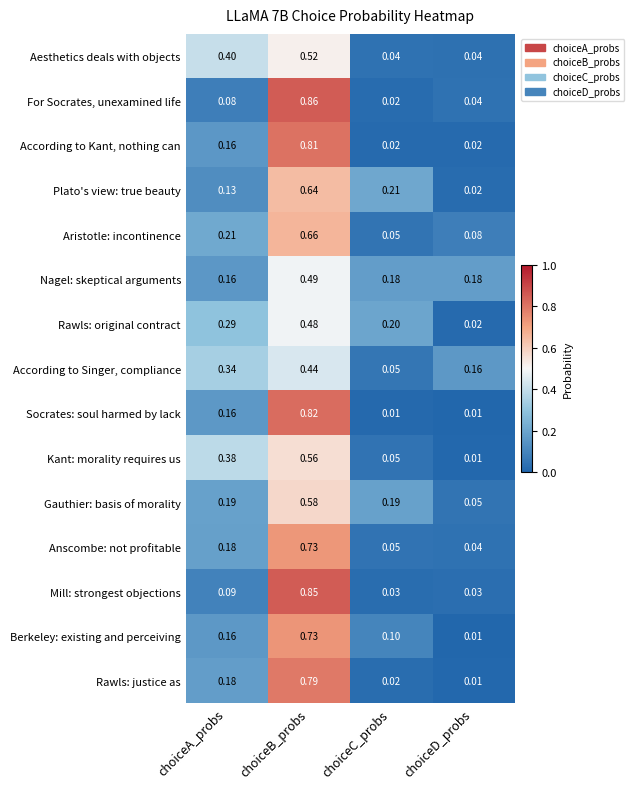

Which series has the largest range (max minus min)?

For Socrates, unexamined life